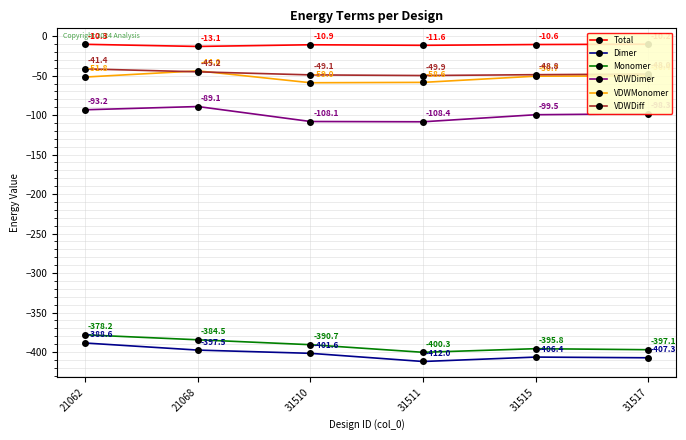

Where is the first local minimum for Monomer?

31511